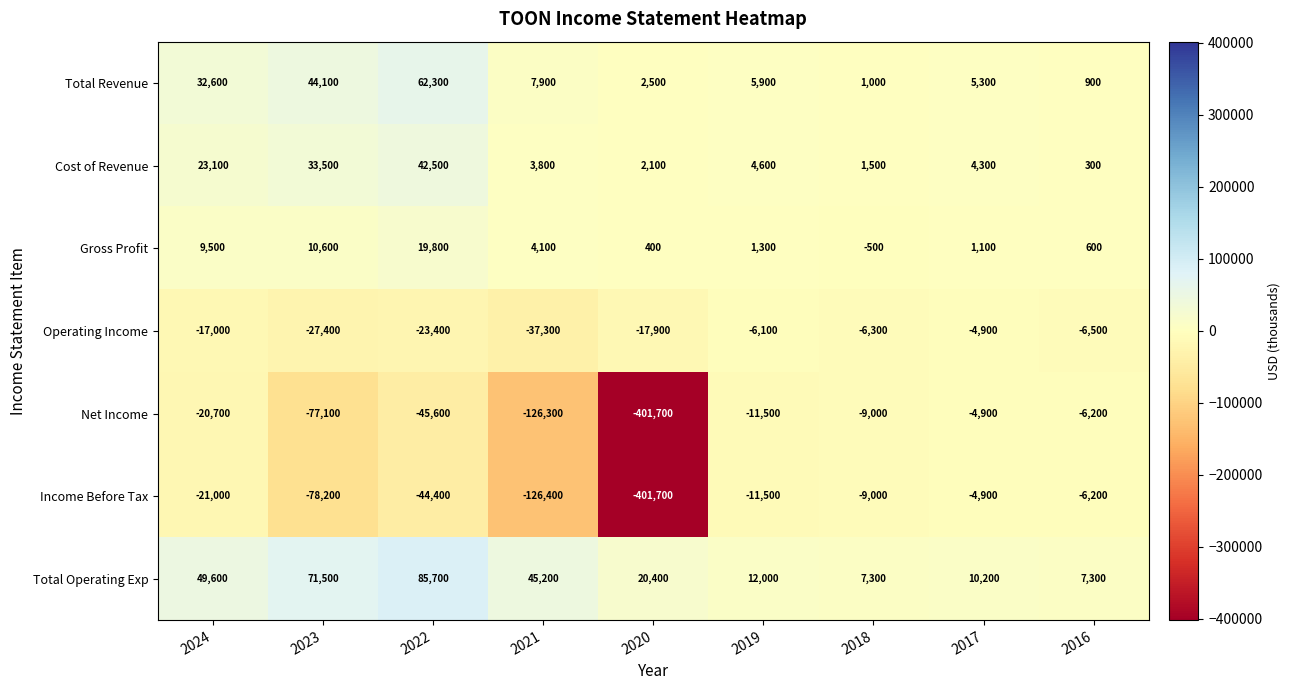

The Net Income series shows -77100 at 2023. True or false?

True